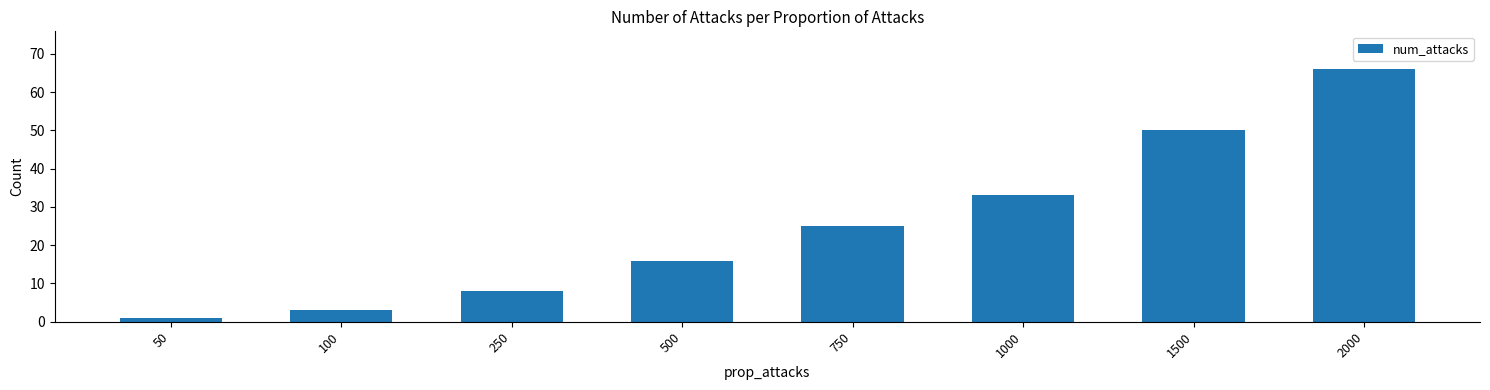

At which label is the value closest to 33?

1000